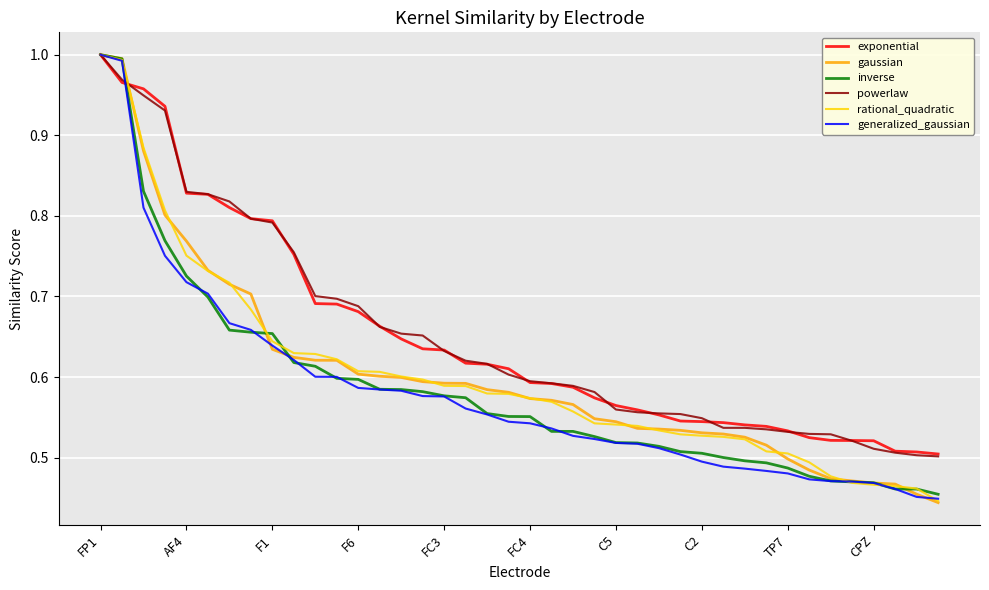

After their last crossing, which series has the higher values: gaussian or exponential?

exponential